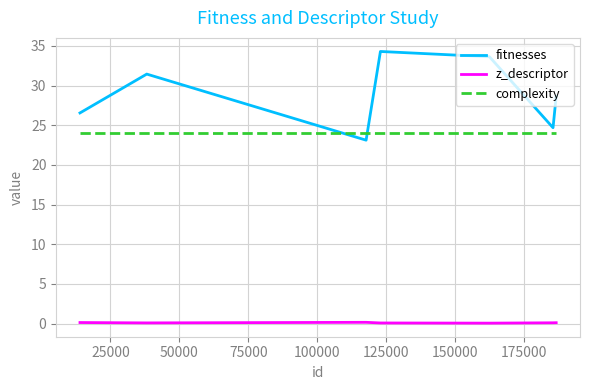

Which series has the largest total across all categories?

fitnesses